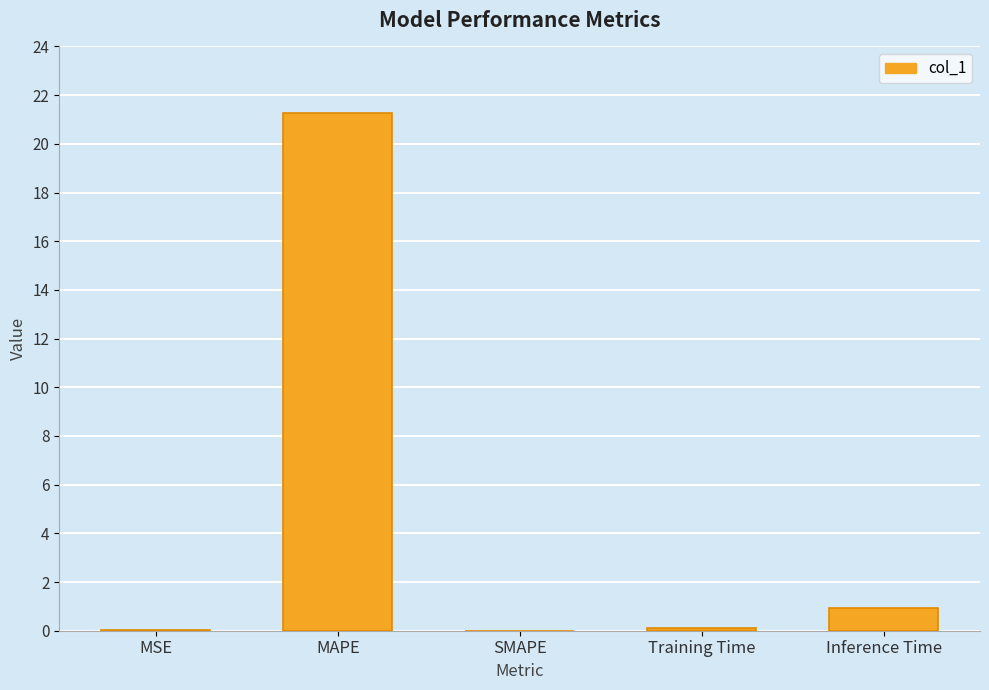

What is the sum of all values?

22.3